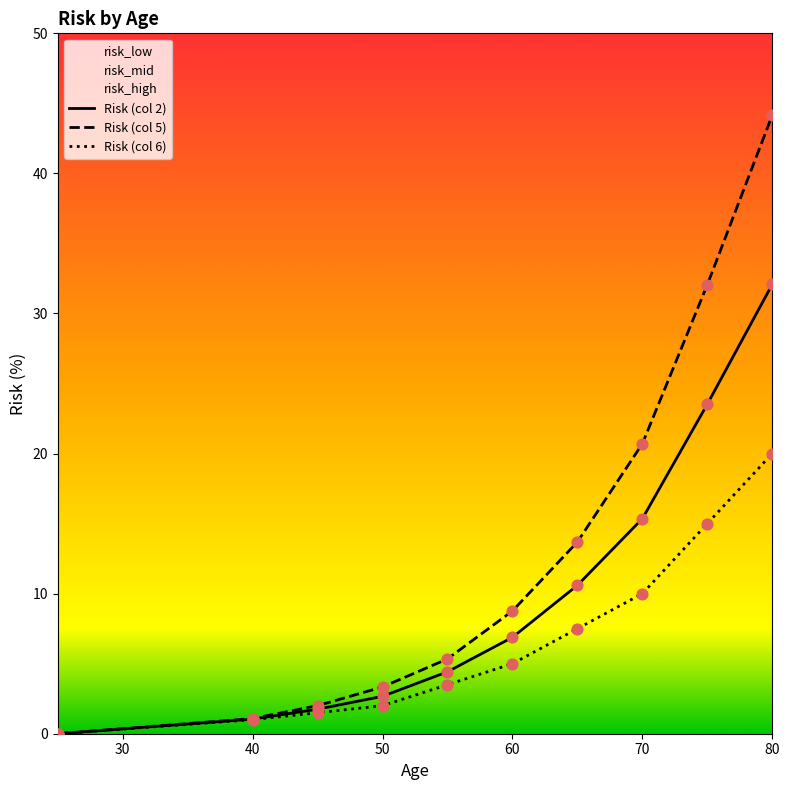

Which series reaches the minimum Y coordinate?

Risk (col 2)